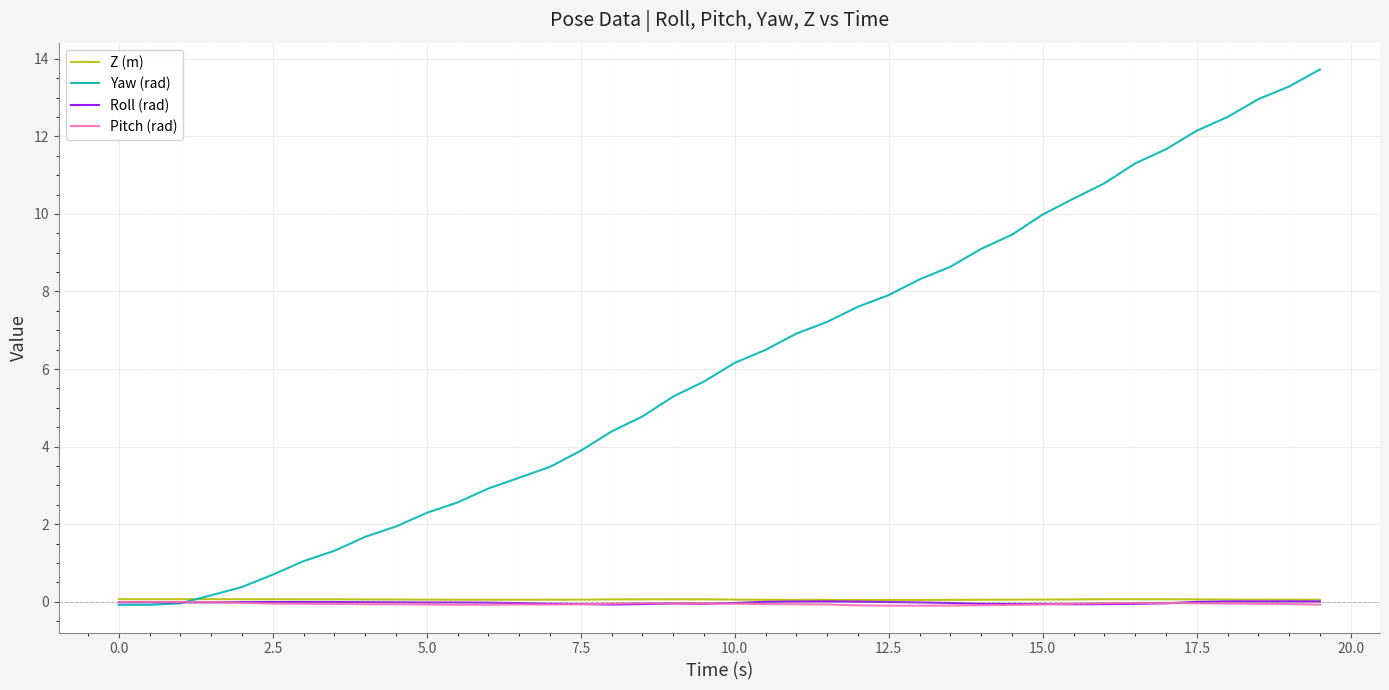

Which series has the largest range (max minus min)?

Yaw (rad)